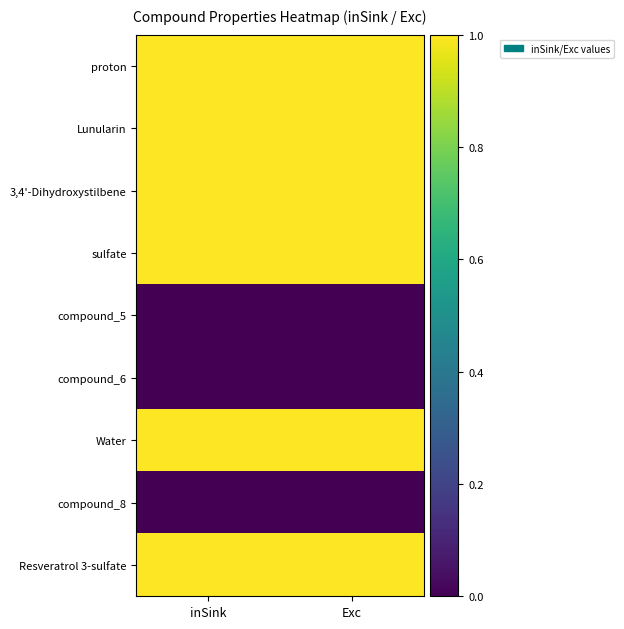

Rank the series by their maximum value, from highest to lowest.

proton, Lunularin, 3,4'-Dihydroxystilbene, sulfate, Water, Resveratrol 3-sulfate, compound_5, compound_6, compound_8